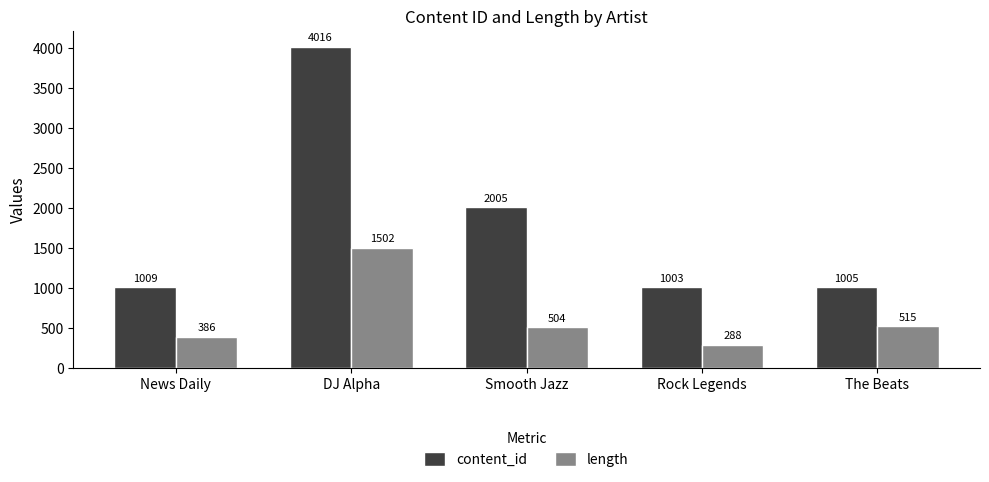

How many groups of bars are there?

5